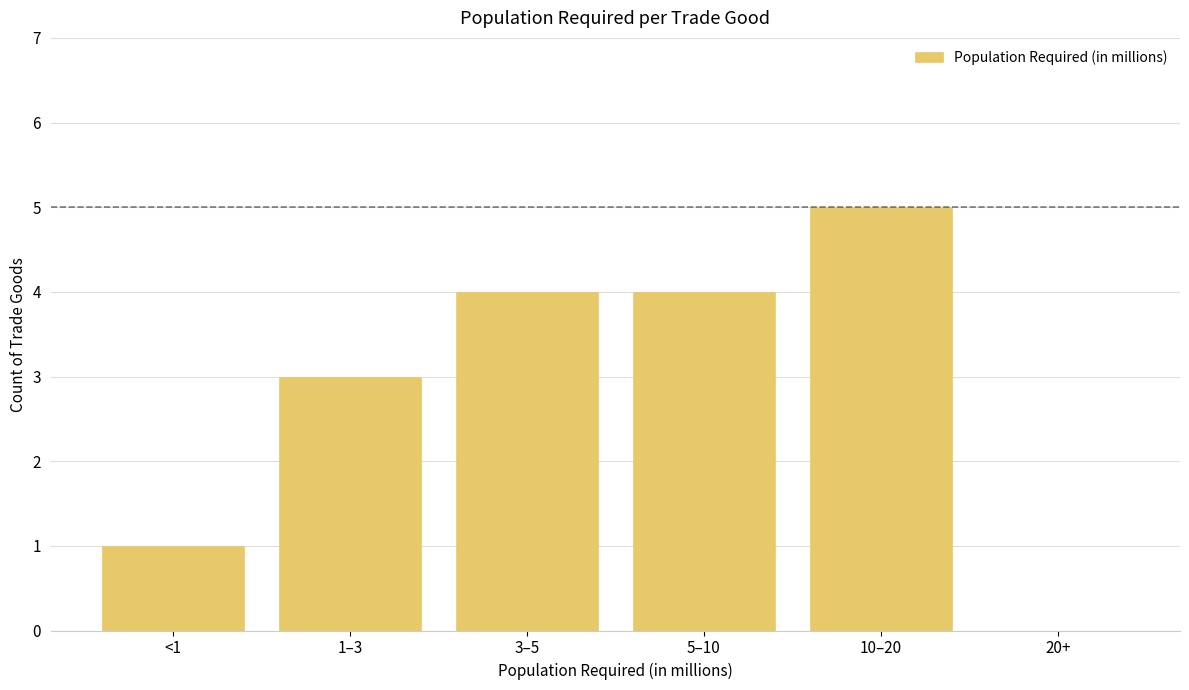

Reading left to right, list all the values displayed in this chart.

<1=1	1–3=3	3–5=4	5–10=4	10–20=5	20+=0